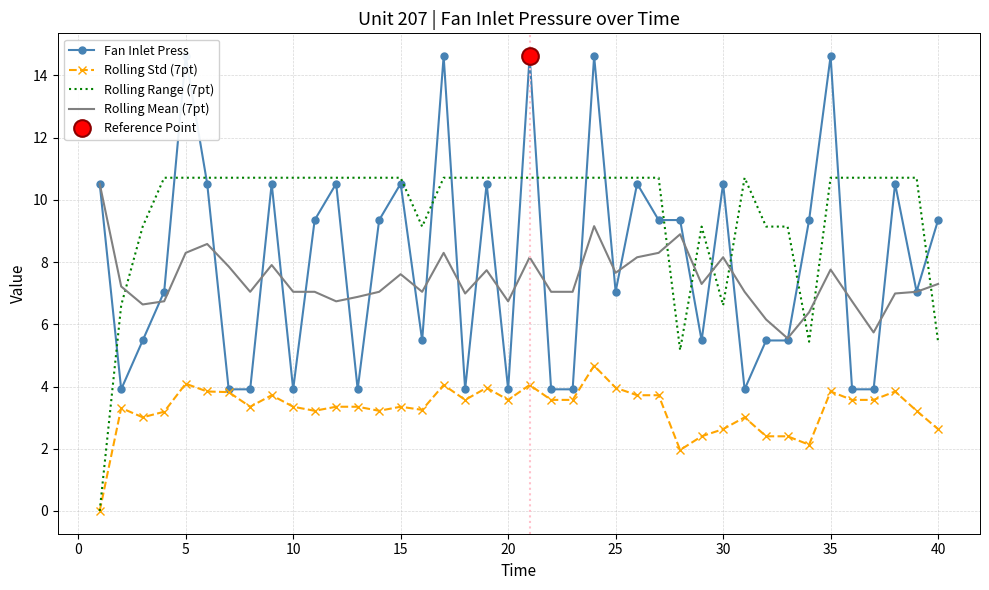

What are all the series names shown in the legend?

Fan Inlet Press, Rolling Std (7pt), Rolling Range (7pt), Rolling Mean (7pt)